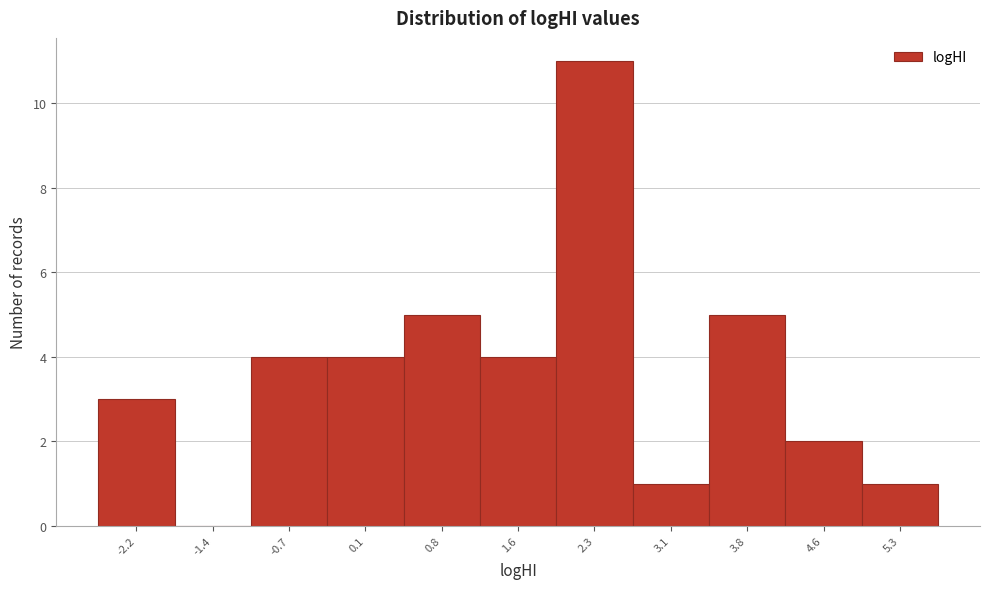

Reading left to right, extract all data points from this chart.

-2.2=3	-1.4=0	-0.7=4	0.1=4	0.8=5	1.6=4	2.3=11	3.1=1	3.8=5	4.6=2	5.3=1